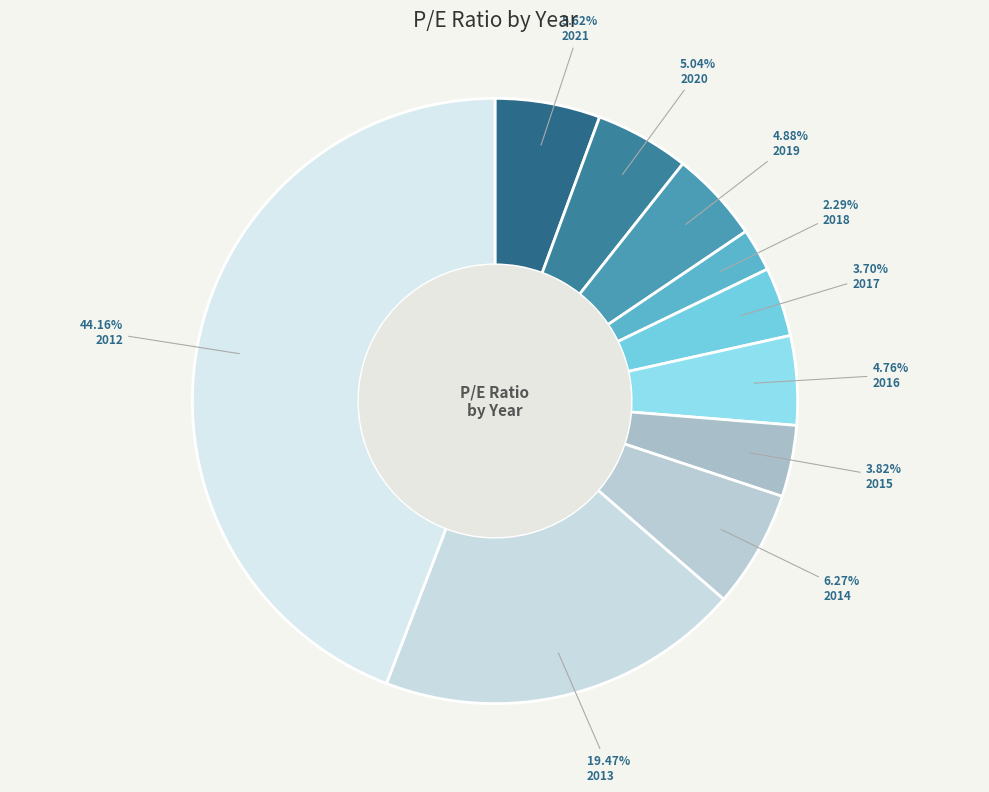

Which category has the smallest portion of the pie?

2018